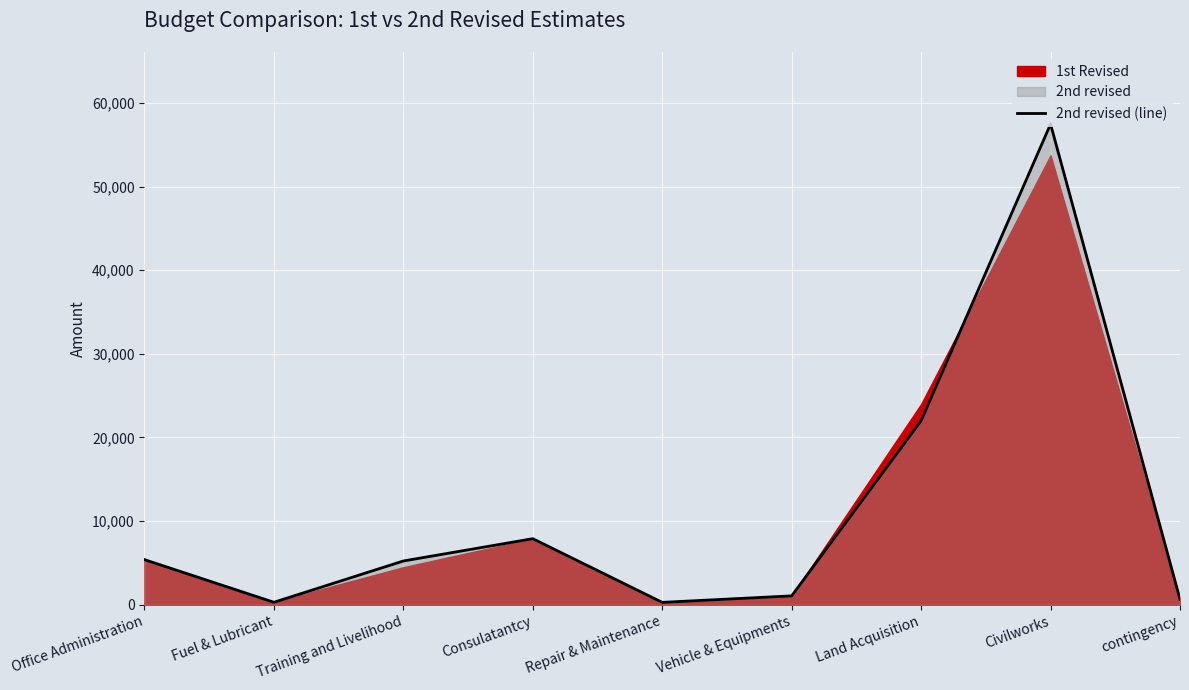

What is the greatest value displayed?

57459.4